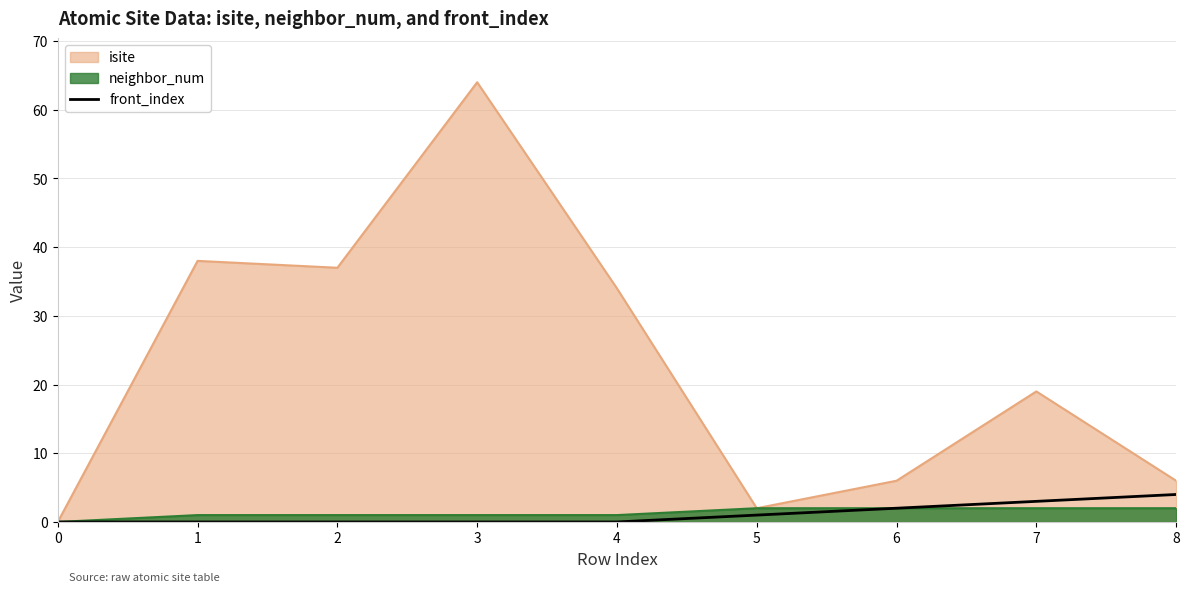

At which category does the chart reach its peak across all series?

3